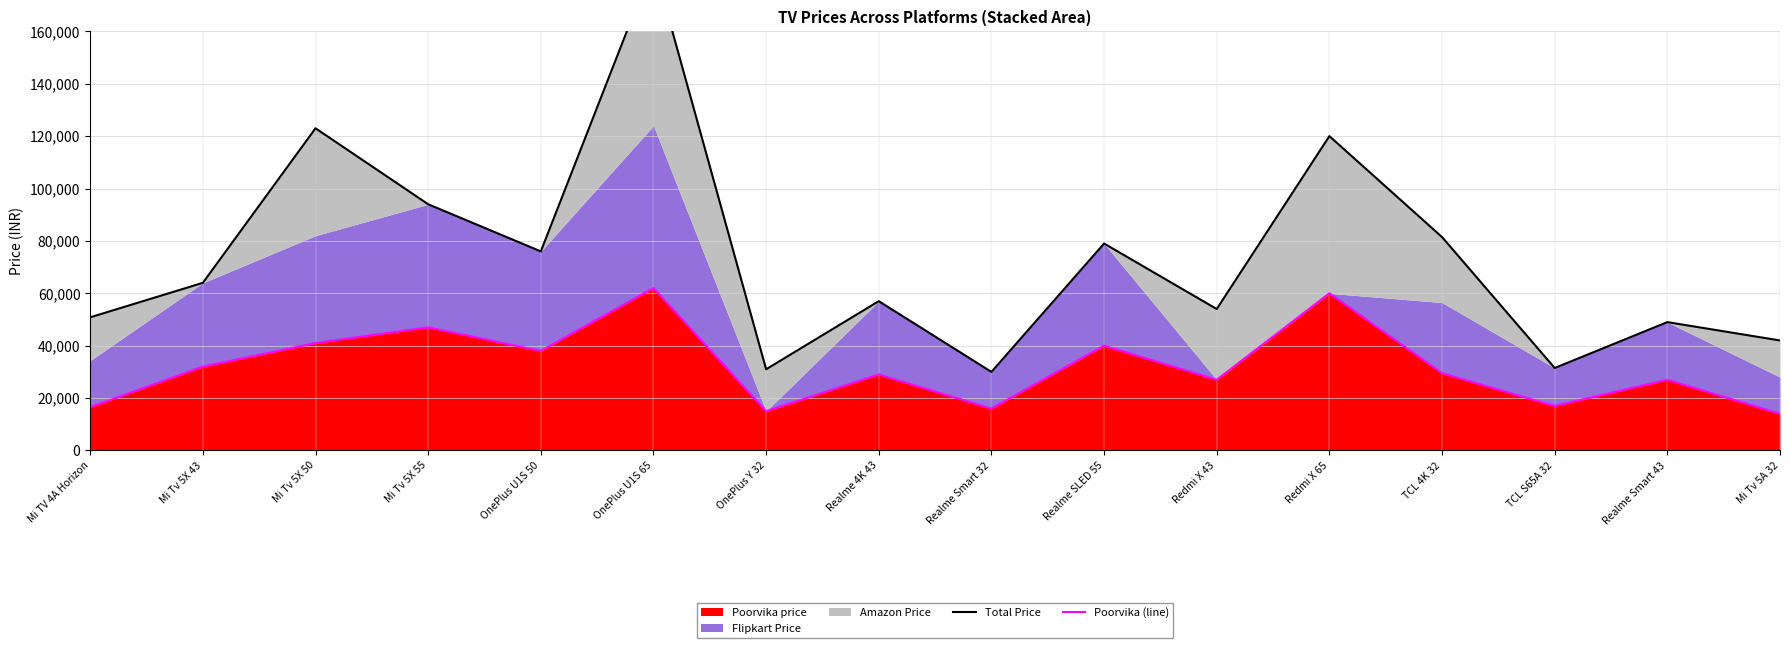

Reading left to right, extract all data points from this chart.

Total Price: Mi TV 4A Horizon=50831	Mi Tv 5X 43=63998	Mi Tv 5X 50=122997	Mi Tv 5X 55=93998	OnePlus U1S 50=75998	OnePlus U1S 65=185997	OnePlus Y 32=30998	Realme 4K 43=56998	Realme Smart 32=29998	Realme SLED 55=78998	Redmi X 43=53998	Redmi X 65=119998	TCL 4K 32=81470	TCL S65A 32=31489	Realme Smart 43=48998	Mi Tv 5A 32=41997
Poorvika (line): Mi TV 4A Horizon=16499	Mi Tv 5X 43=31999	Mi Tv 5X 50=40999	Mi Tv 5X 55=46999	OnePlus U1S 50=37999	OnePlus U1S 65=61999	OnePlus Y 32=14999	Realme 4K 43=28999	Realme Smart 32=15999	Realme SLED 55=39999	Redmi X 43=26999	Redmi X 65=59999	TCL 4K 32=29490	TCL S65A 32=16990	Realme Smart 43=26999	Mi Tv 5A 32=13999